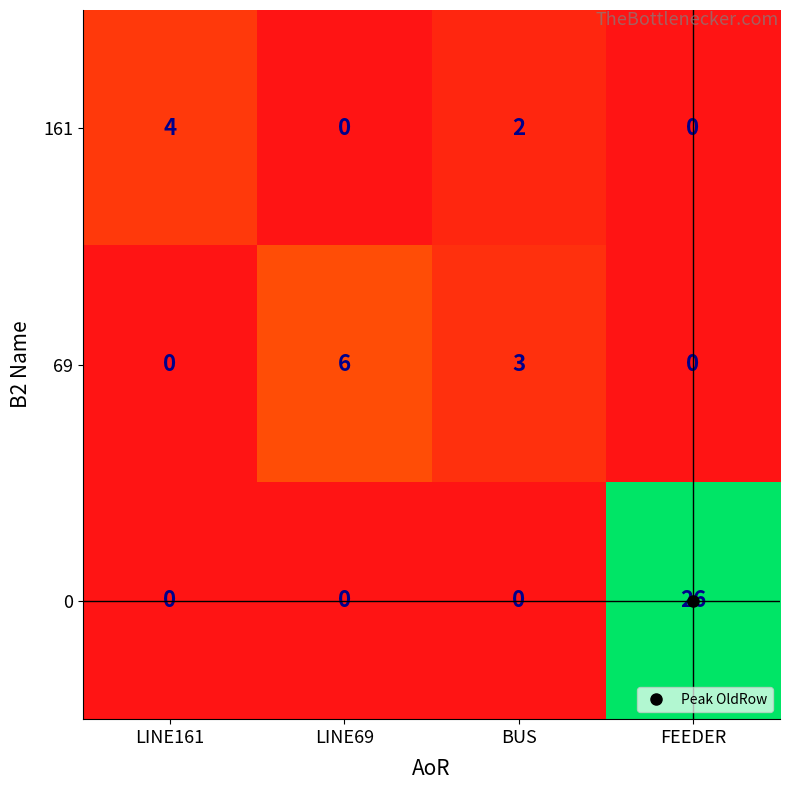

List the series in order of their overall mean, highest first.

0, 69, 161